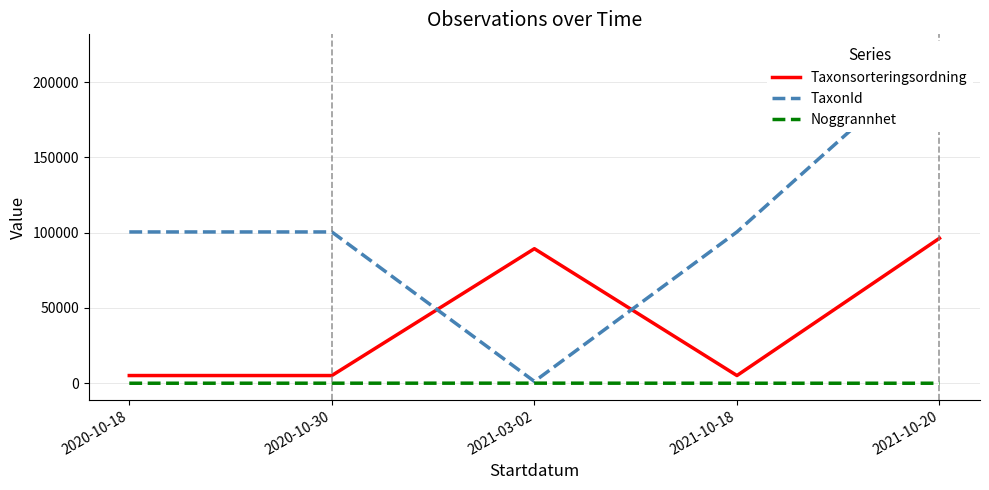

How many interior local valleys does the TaxonId series have?

1